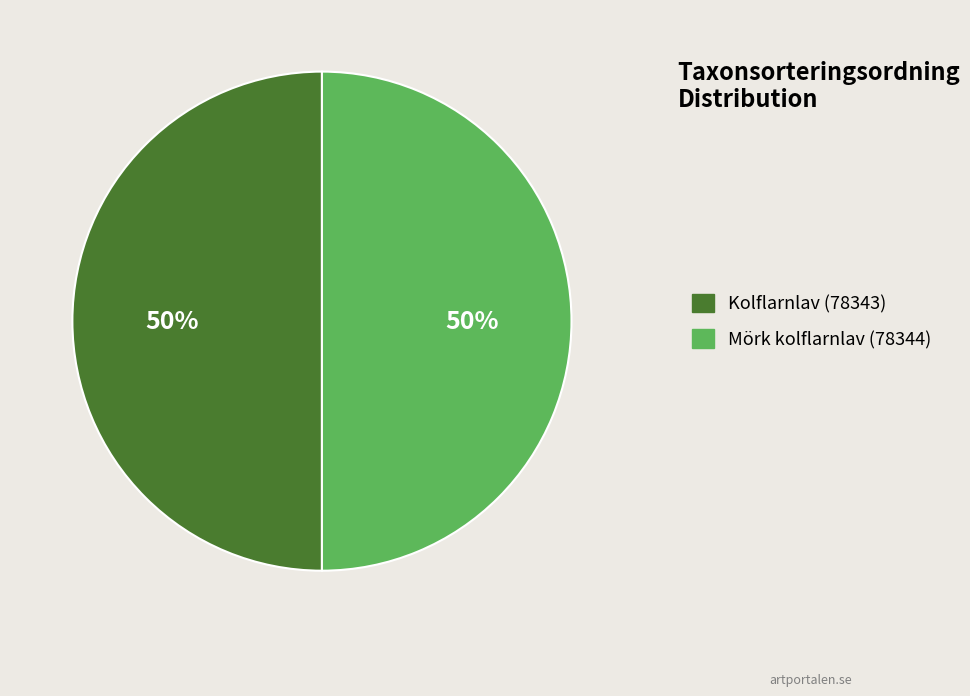

Is it true that Kolflarnlav (78343) is 50% of the pie?

True